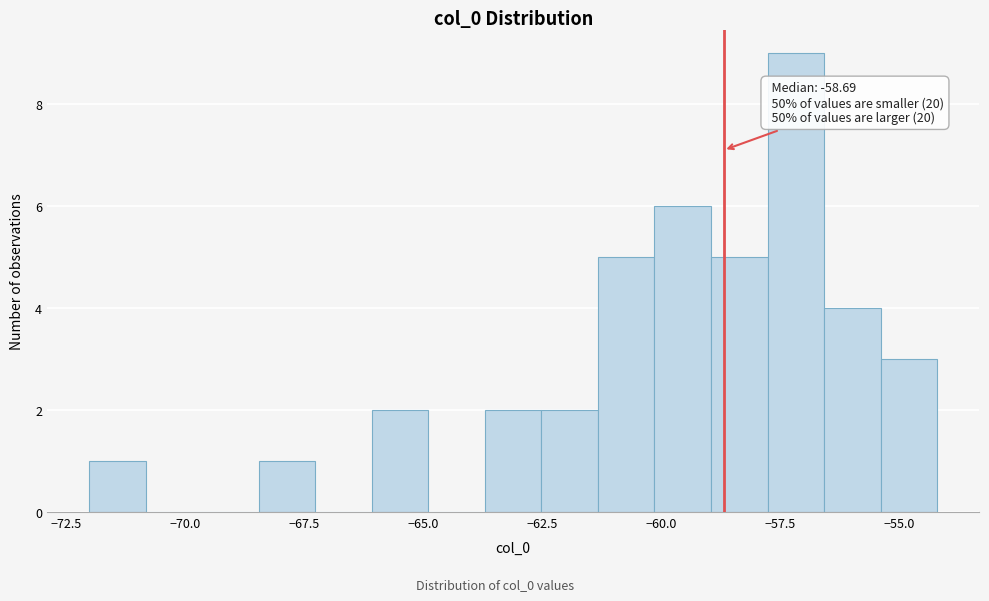

Around what value on the x-axis is the tallest bar? Give the approximate position of its centre, as read against the axis.

-57.0